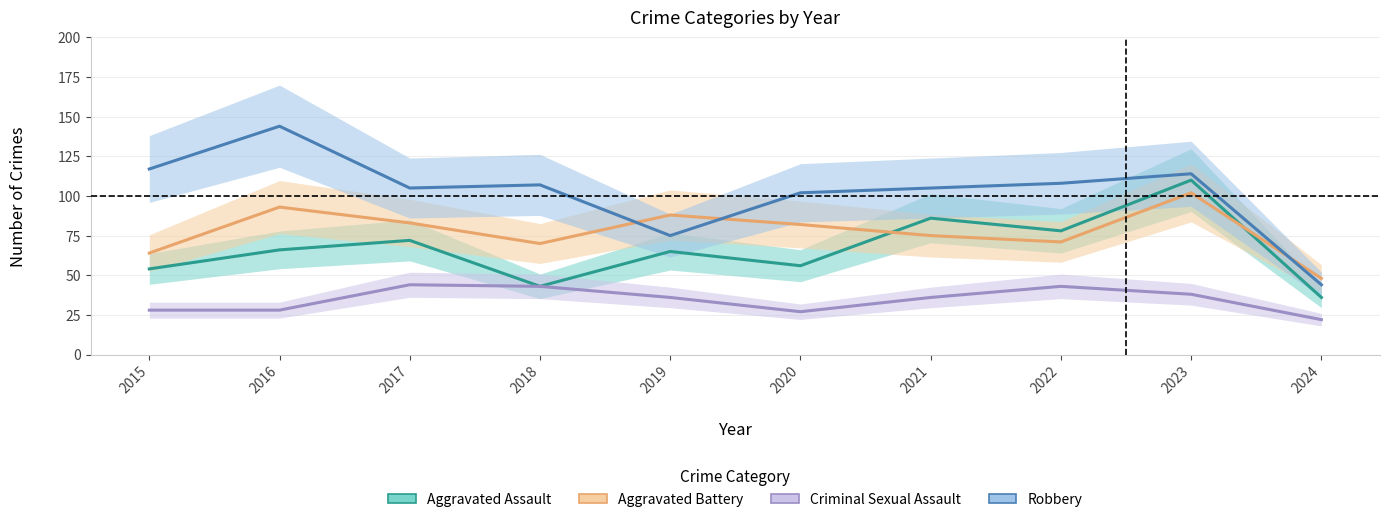

Reading left to right, extract all data points from this chart.

Aggravated Assault: 54	66	72	43	65	56	86	78	110	36
Aggravated Battery: 64	93	83	70	88	82	75	71	102	48
Criminal Sexual Assault: 28	28	44	43	36	27	36	43	38	22
Robbery: 117	144	105	107	75	102	105	108	114	44